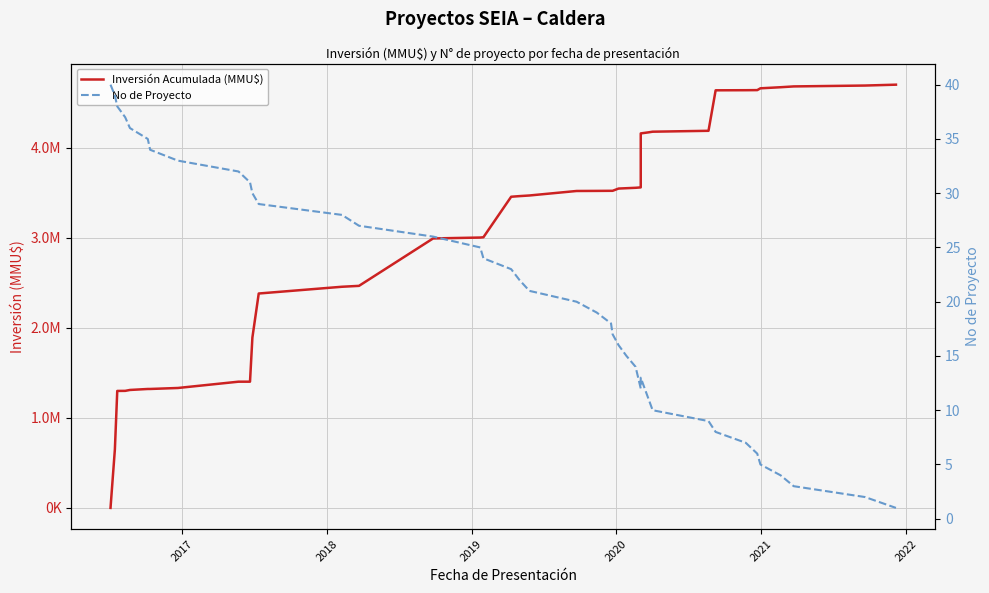

How many lines are shown in the chart?

2